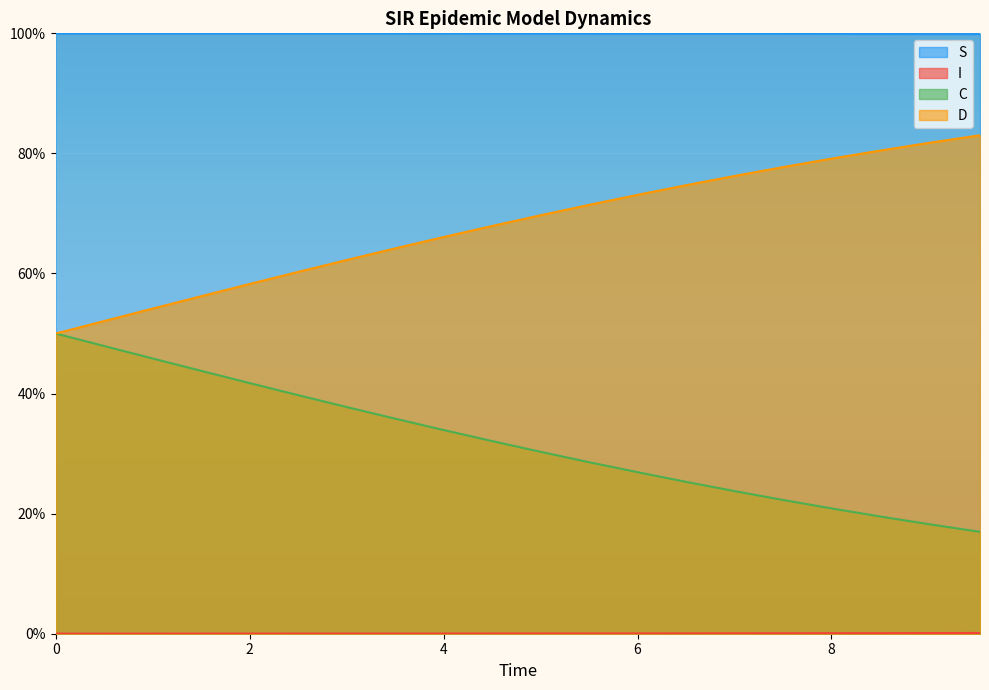

The value of C at 9 is 0.2. True or false?

False